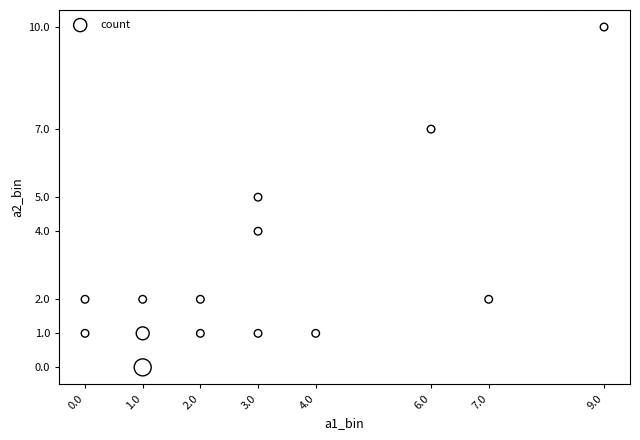

What is the range of Y values (max minus min)?

10